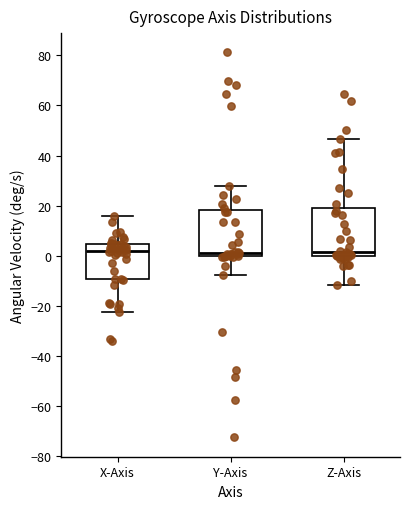

Reading left to right, read every box against the y-axis: the position of its median line, the range the box covers, and the ends of its whiskers. The values are not printed on the chart, so give them approximately, as read against the axis.

X-Axis: median 2, box -10 to 4, whiskers -22 to 16
Y-Axis: median 2, box 0 to 18, whiskers -8 to 28
Z-Axis: median 2, box 0 to 20, whiskers -12 to 46